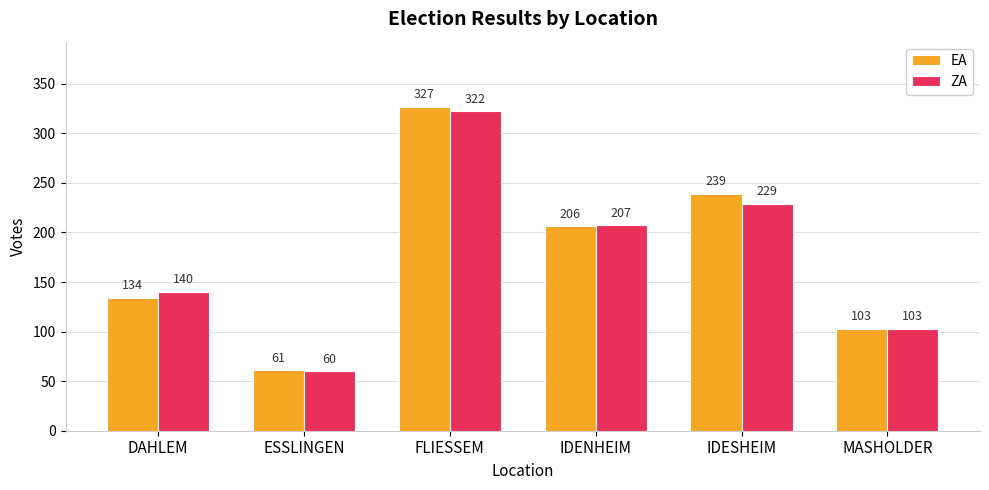

Between DAHLEM and ESSLINGEN, which series saw the biggest shift?

ZA